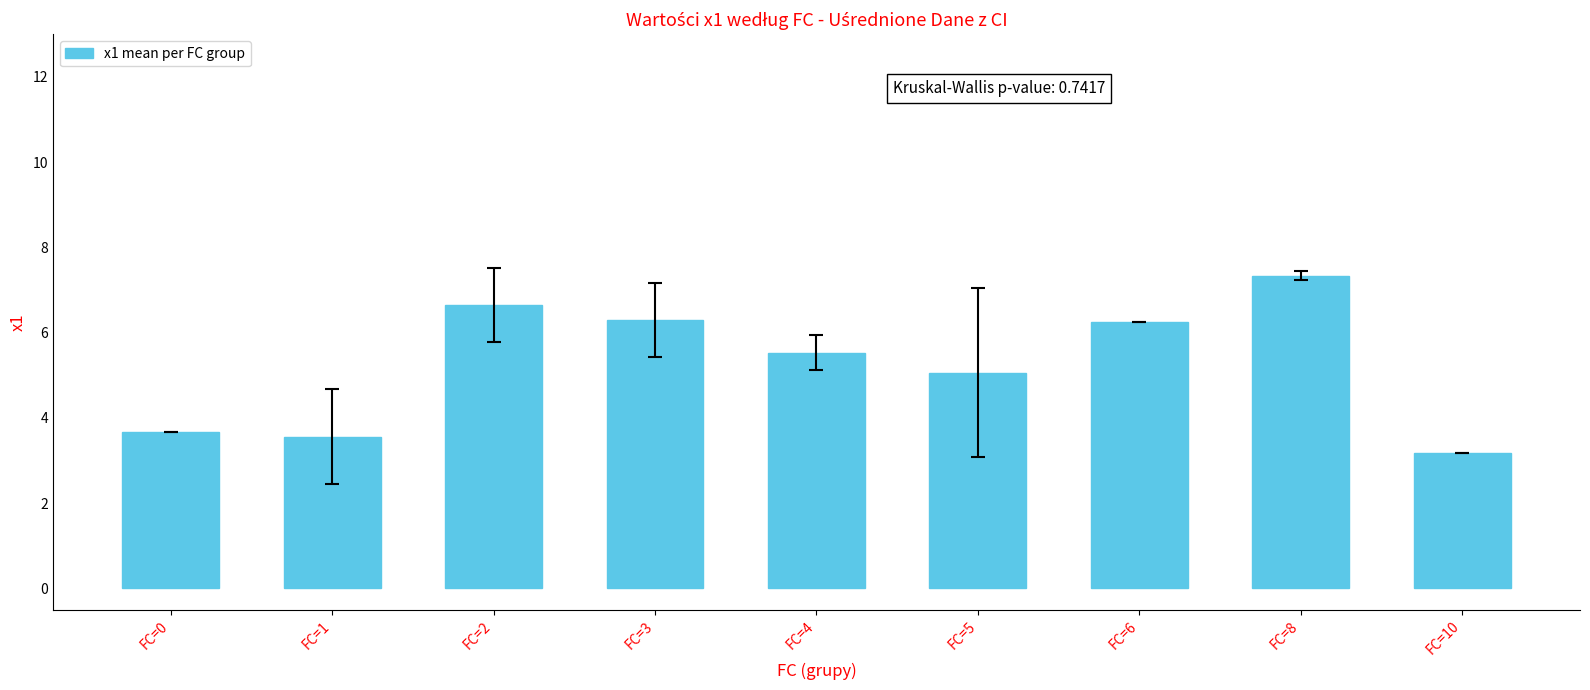

What is the difference between the maximum and second lowest values?

3.8